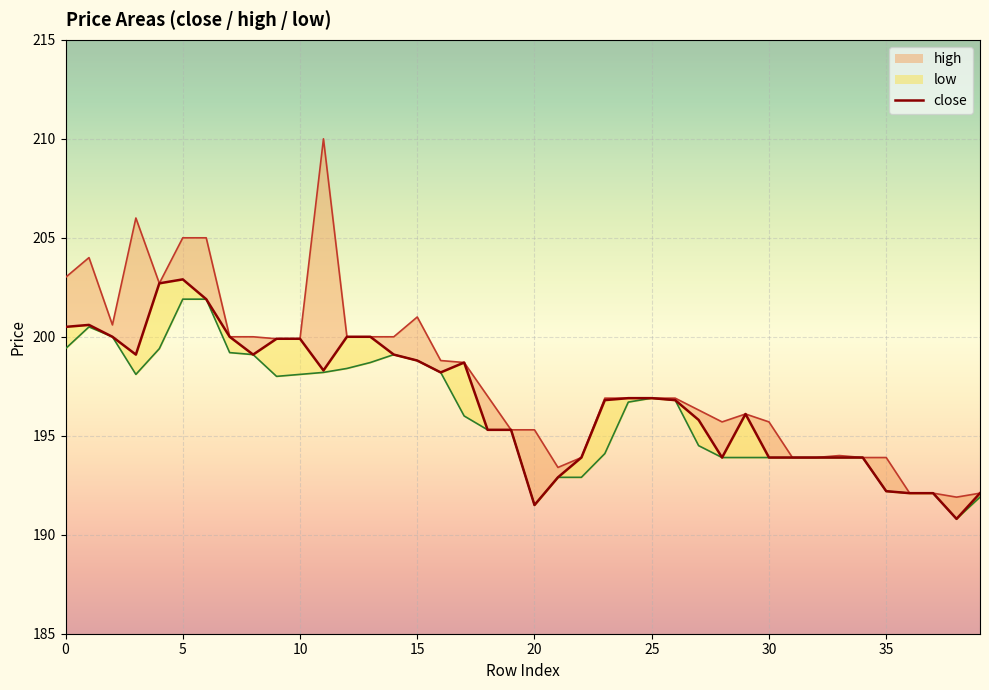

How many lines are shown in the chart?

3